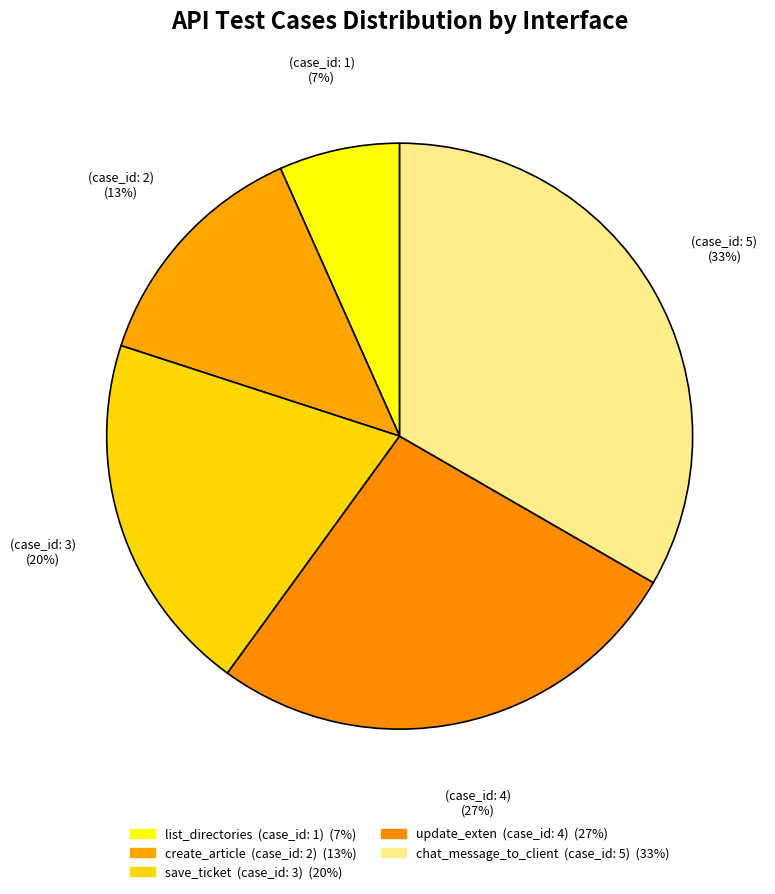

Count the number of slices in the pie.

5